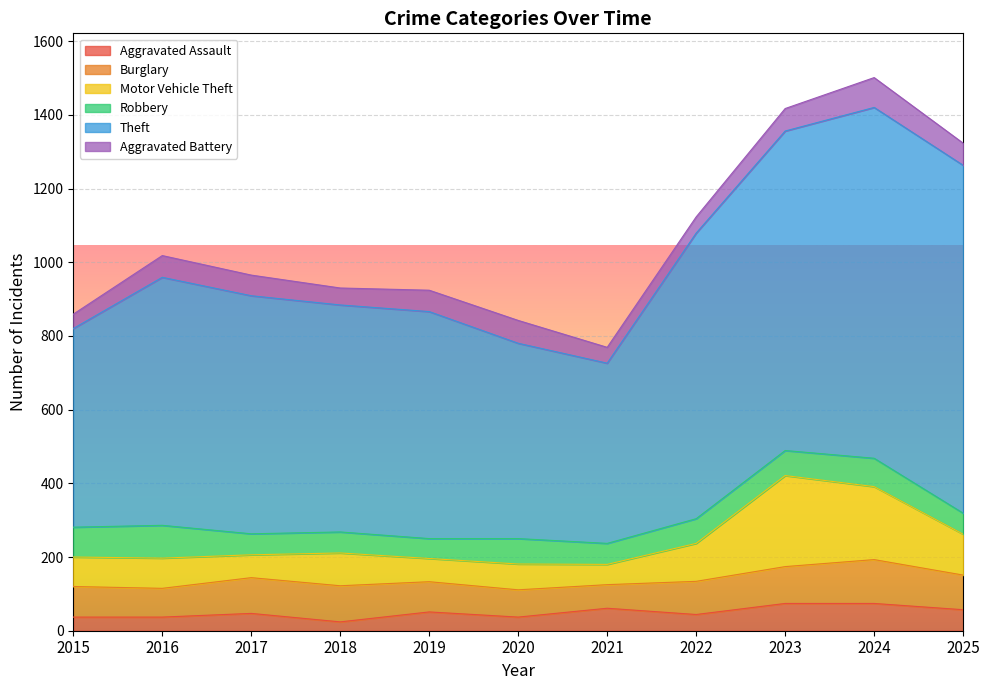

What is the difference between the maximum and minimum values in the Motor Vehicle Theft series?

192